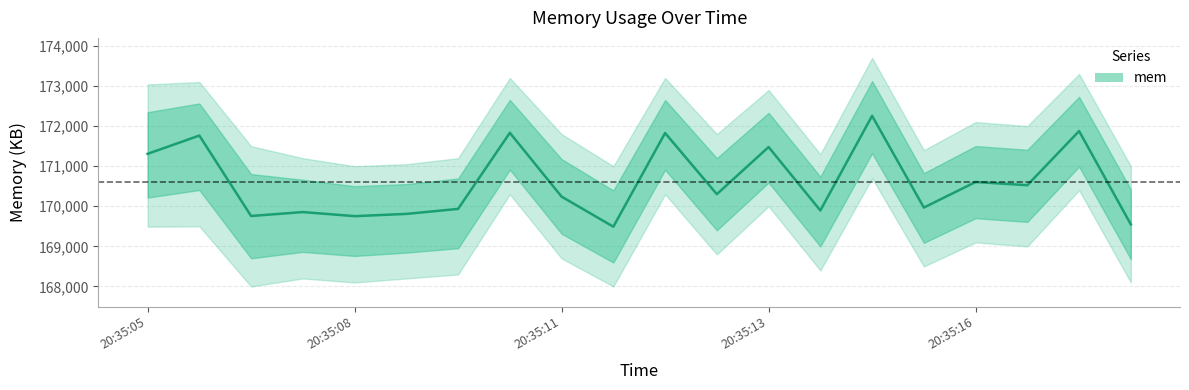

Reading left to right, extract all data points from this chart.

171308	171764	169758	169856	169754	169810	169935	171833	170241	169491	171827	170302	171478	169896	172256	169968	170606	170526	171876	169548